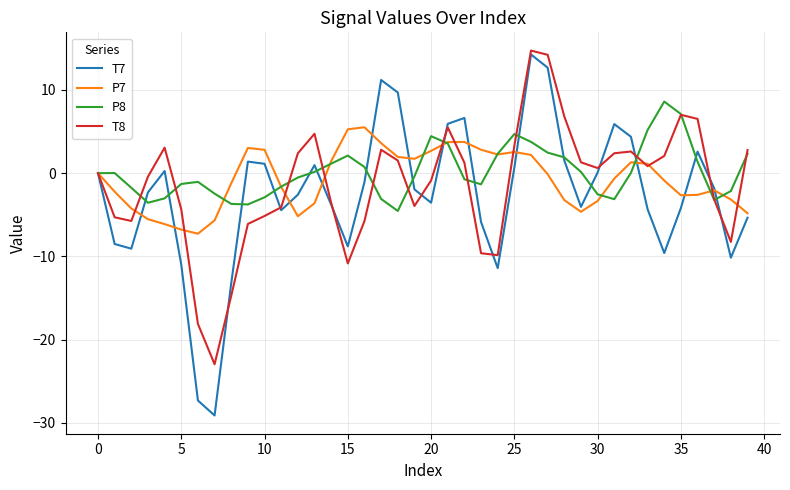

What is the lowest value of the T7 series?

-29.1